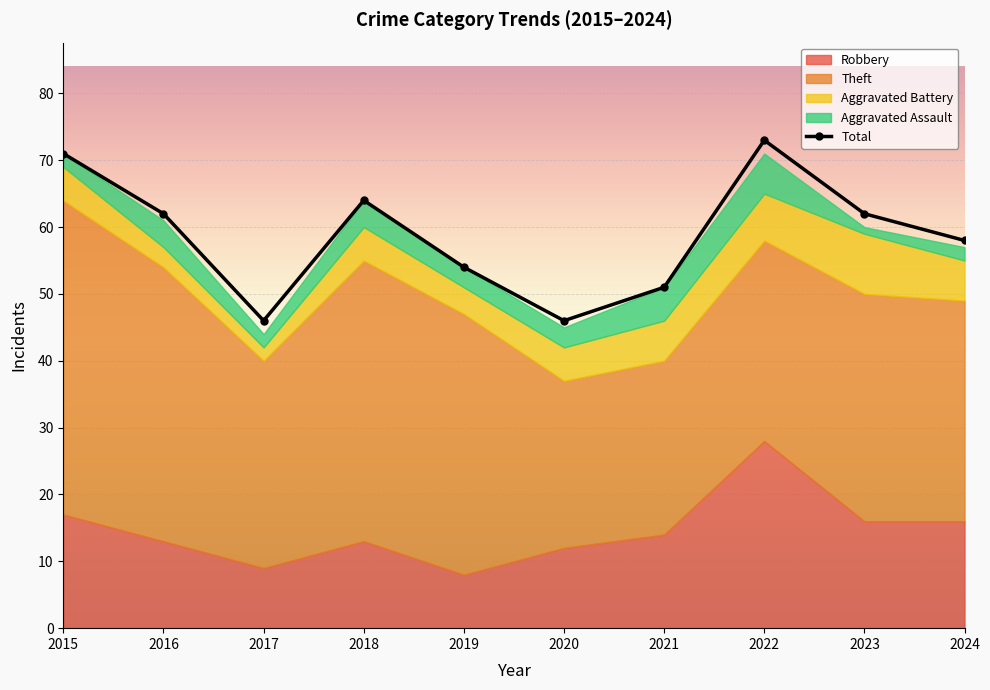

List the labels in order of Aggravated Battery value, largest first.

2023, 2022, 2021, 2024, 2015, 2018, 2020, 2019, 2016, 2017